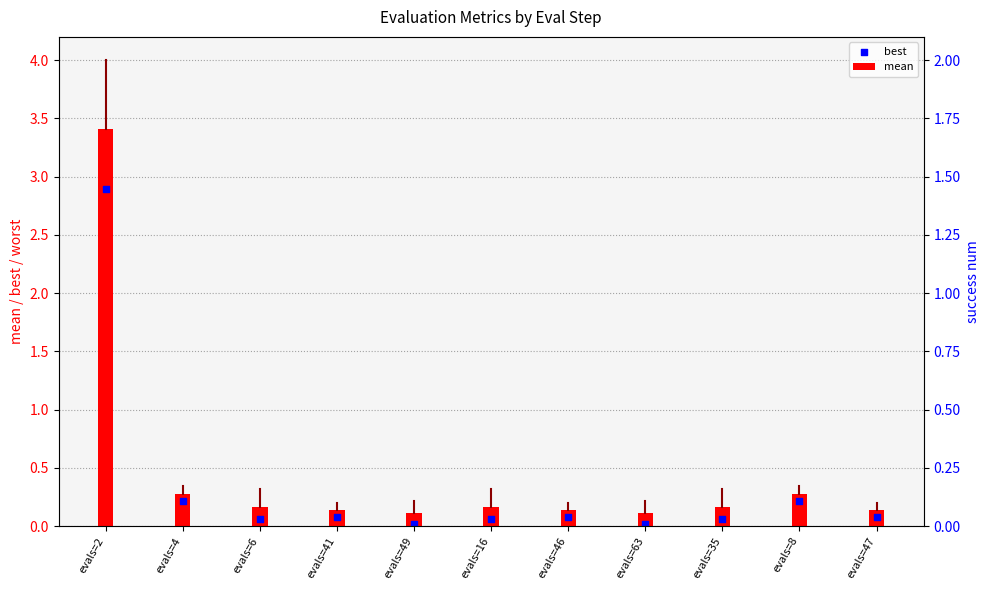

Which series reaches the minimum Y coordinate?

success num